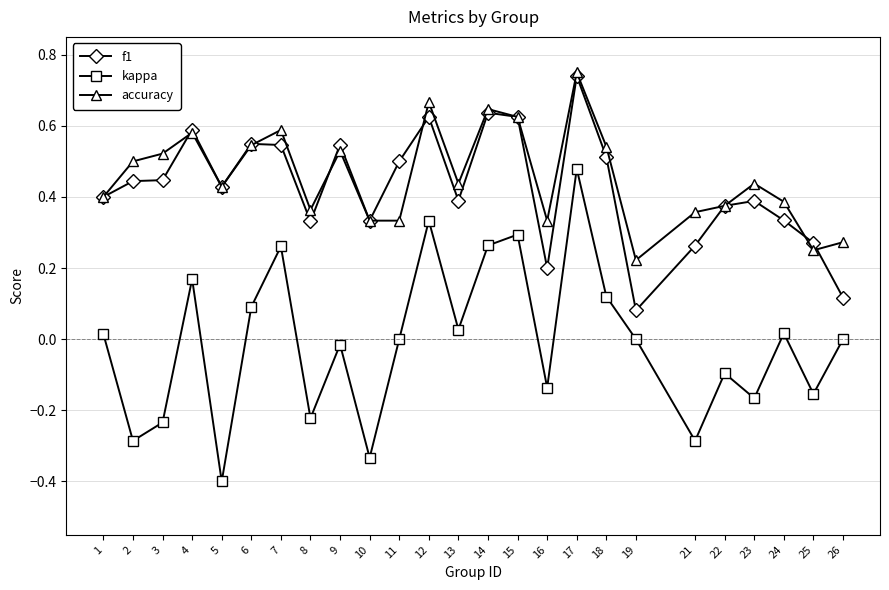

Is it true that accuracy equals 0.2 at 9?

False